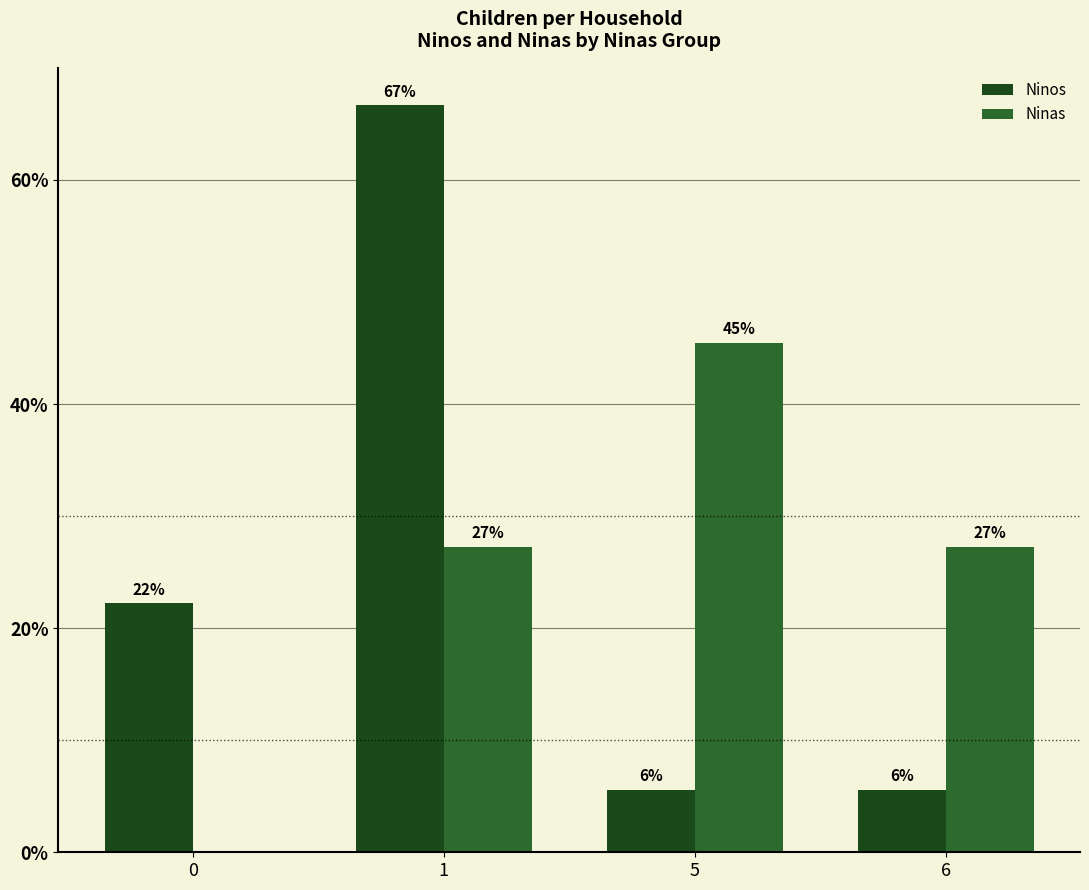

Are the bars grouped side by side (vs. stacked)?

Yes